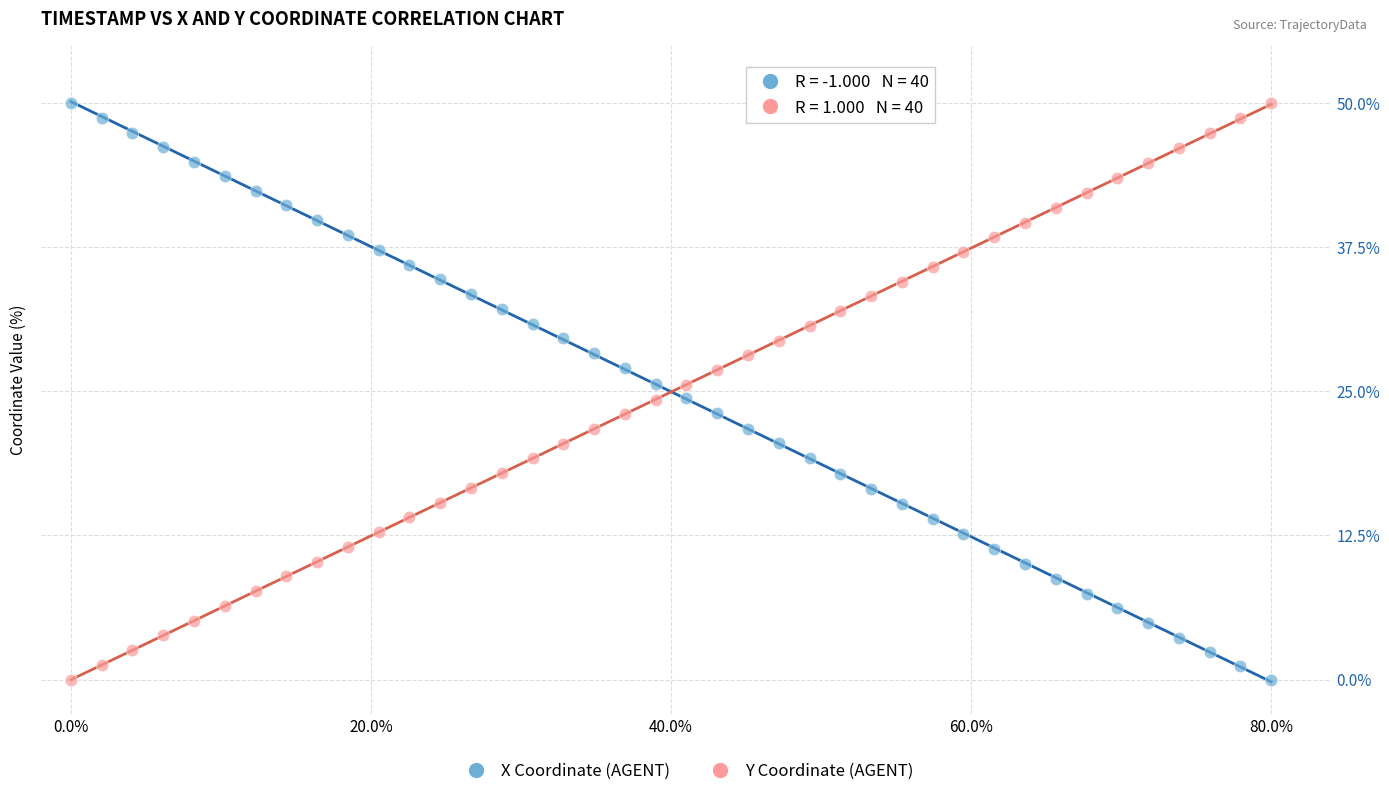

What is the X range (max minus min) for the scatter plot?

80.0